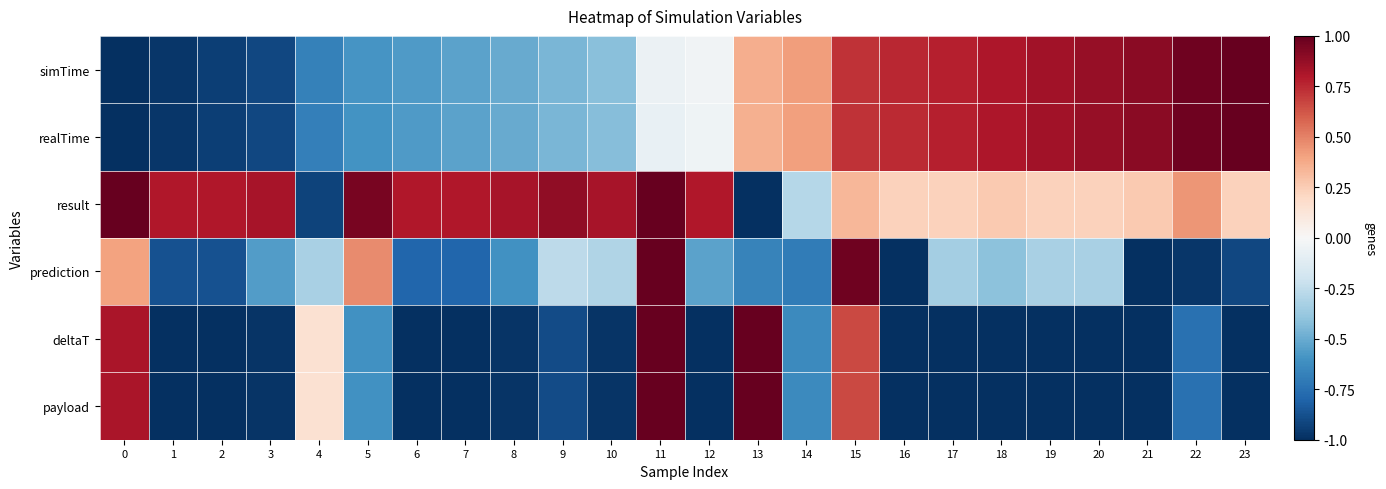

Which has a higher value, 15 or 18?

18